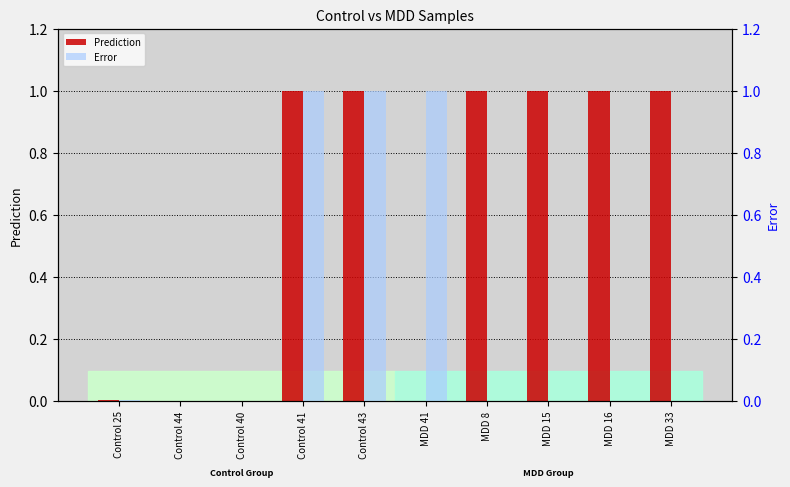

How many positive values does the Error series have?

8